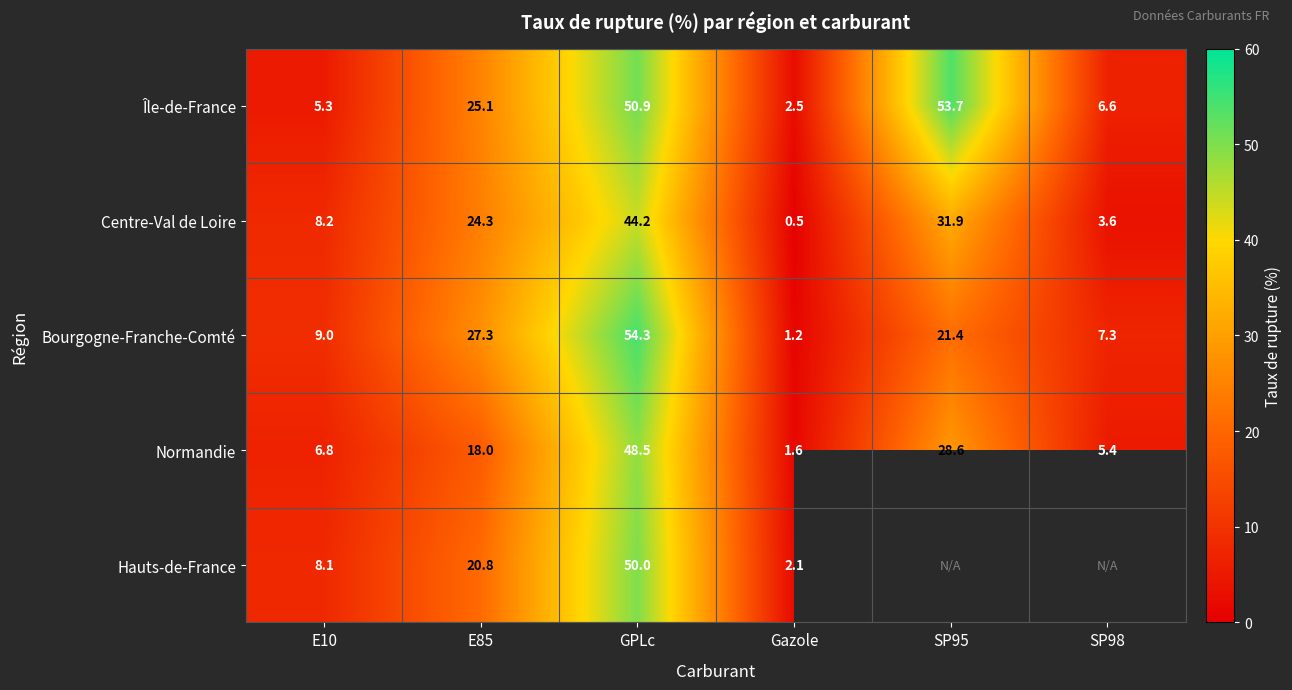

What is the total value across all series at Gazole?

7.9